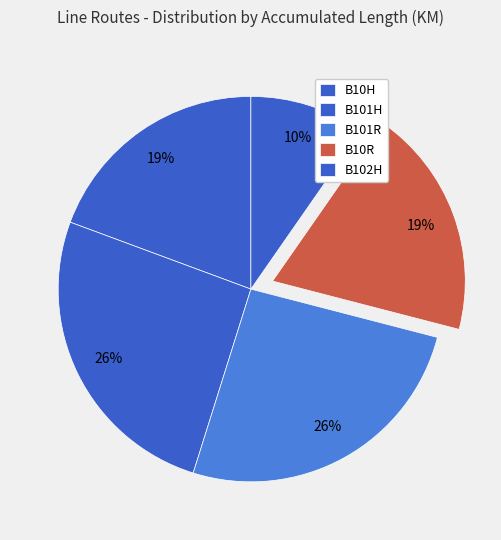

Which slice is the largest?

B101H